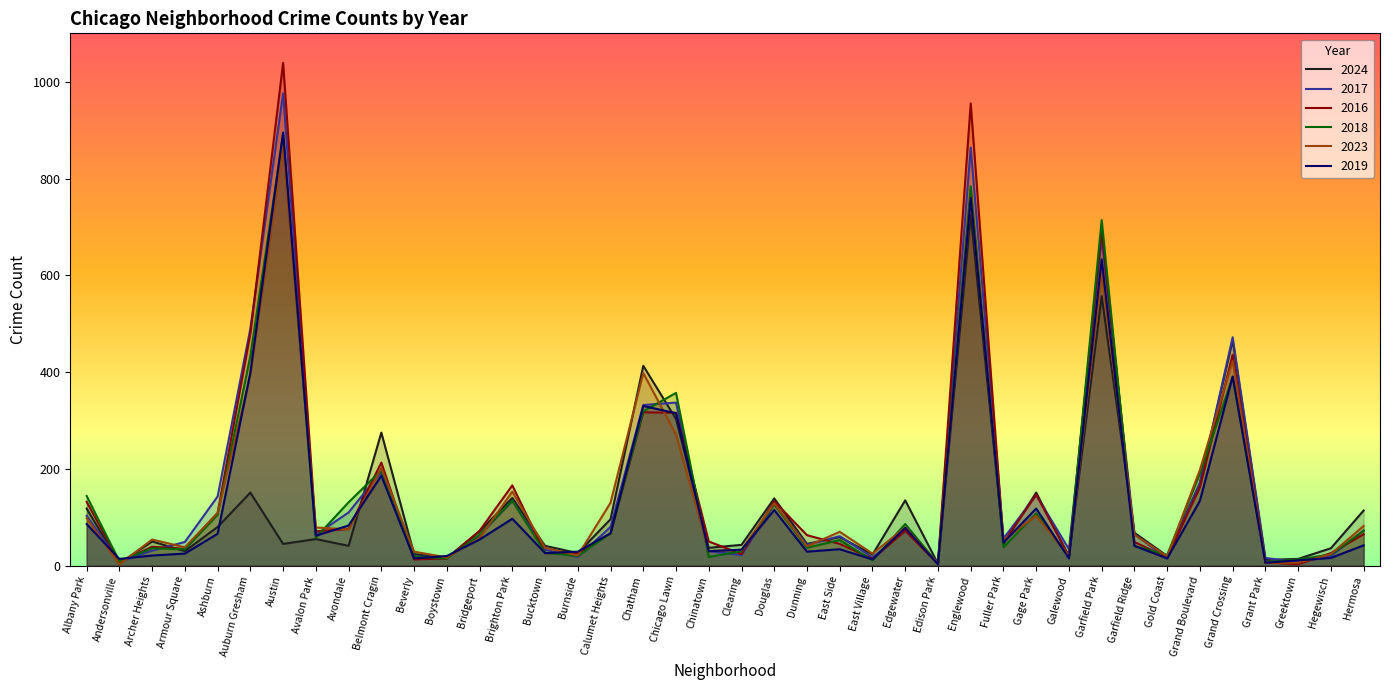

After their last crossing, which series has the higher values: 2016 or 2023?

2023